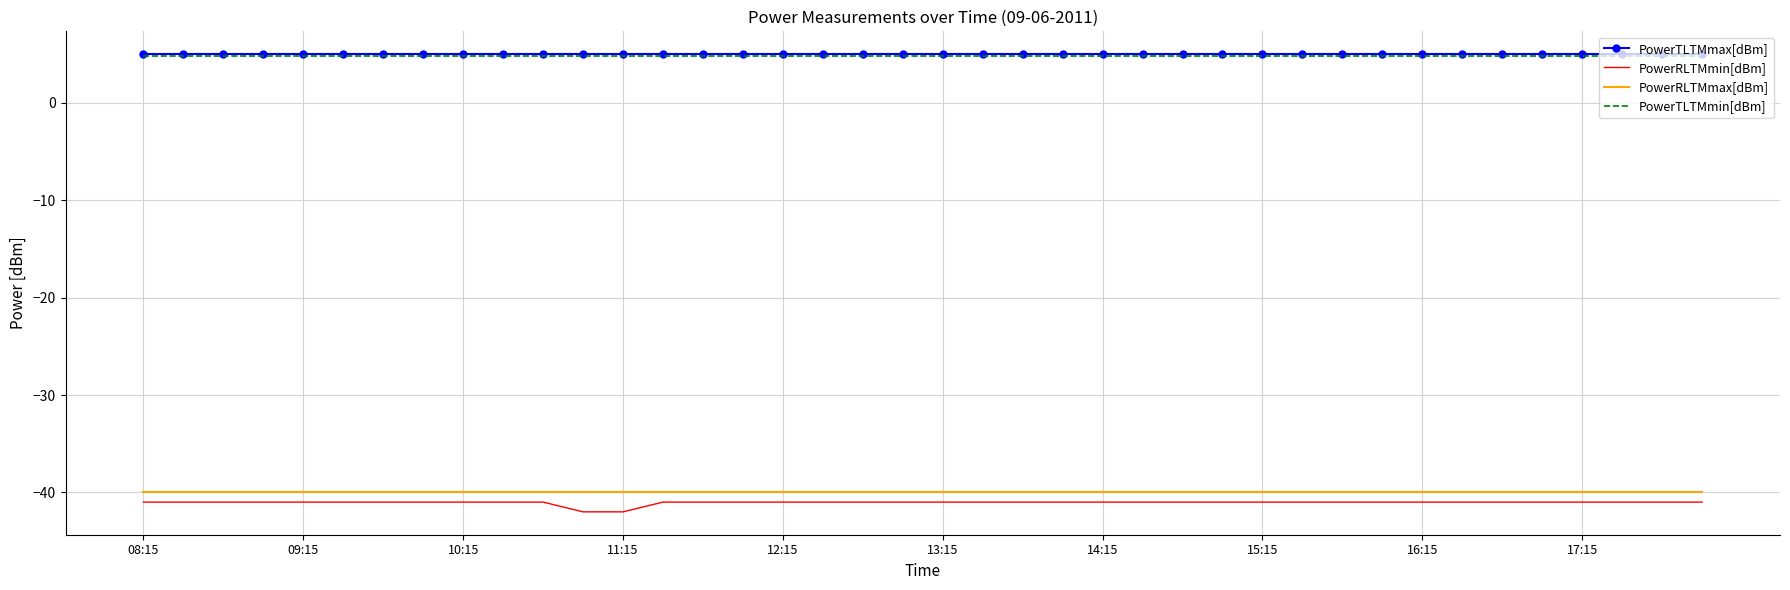

What is the maximum value shown in the chart?

5.0